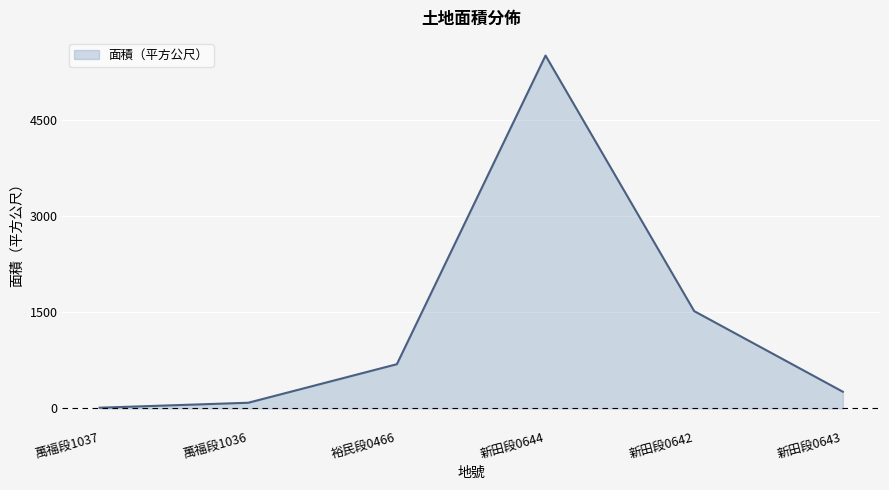

Does the chart display data point markers on the line(s)?

No